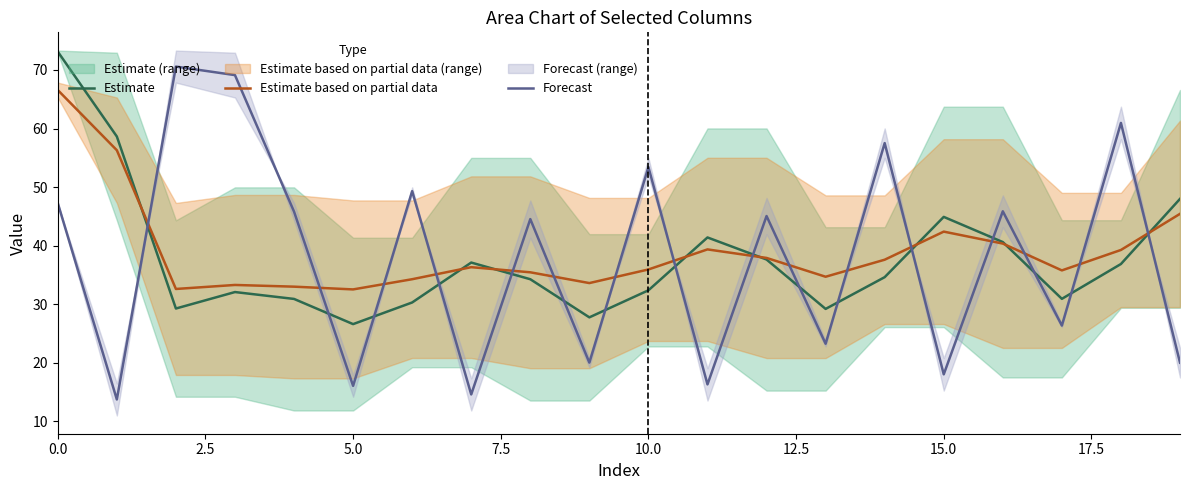

What is the maximum value shown in the chart?

73.1